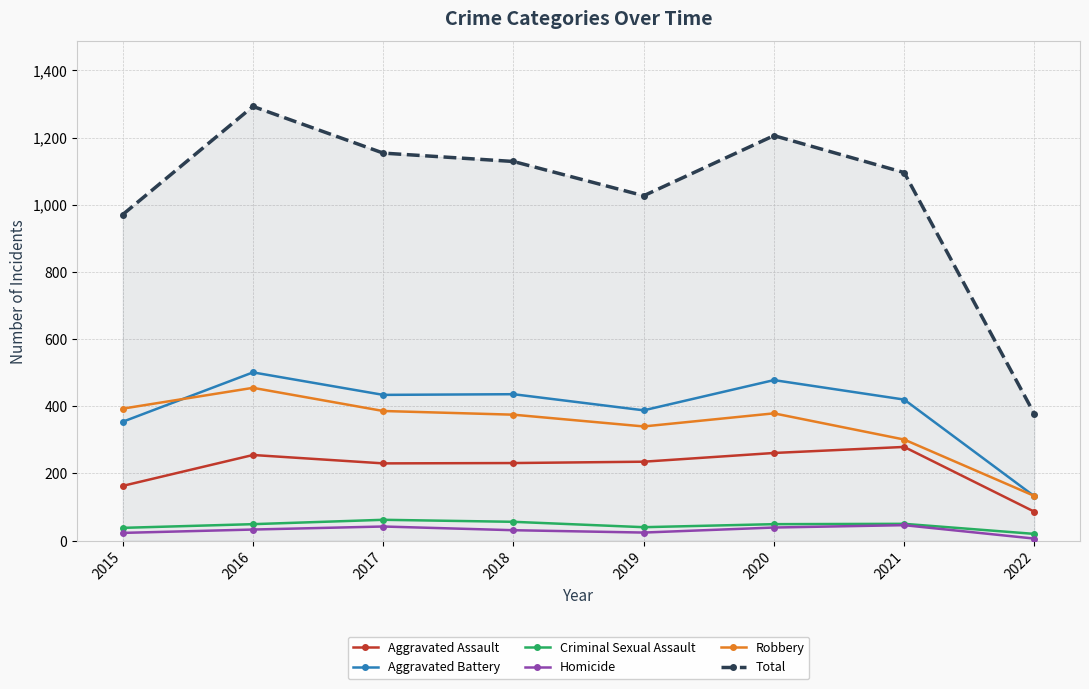

Which series has the largest total across all categories?

Total